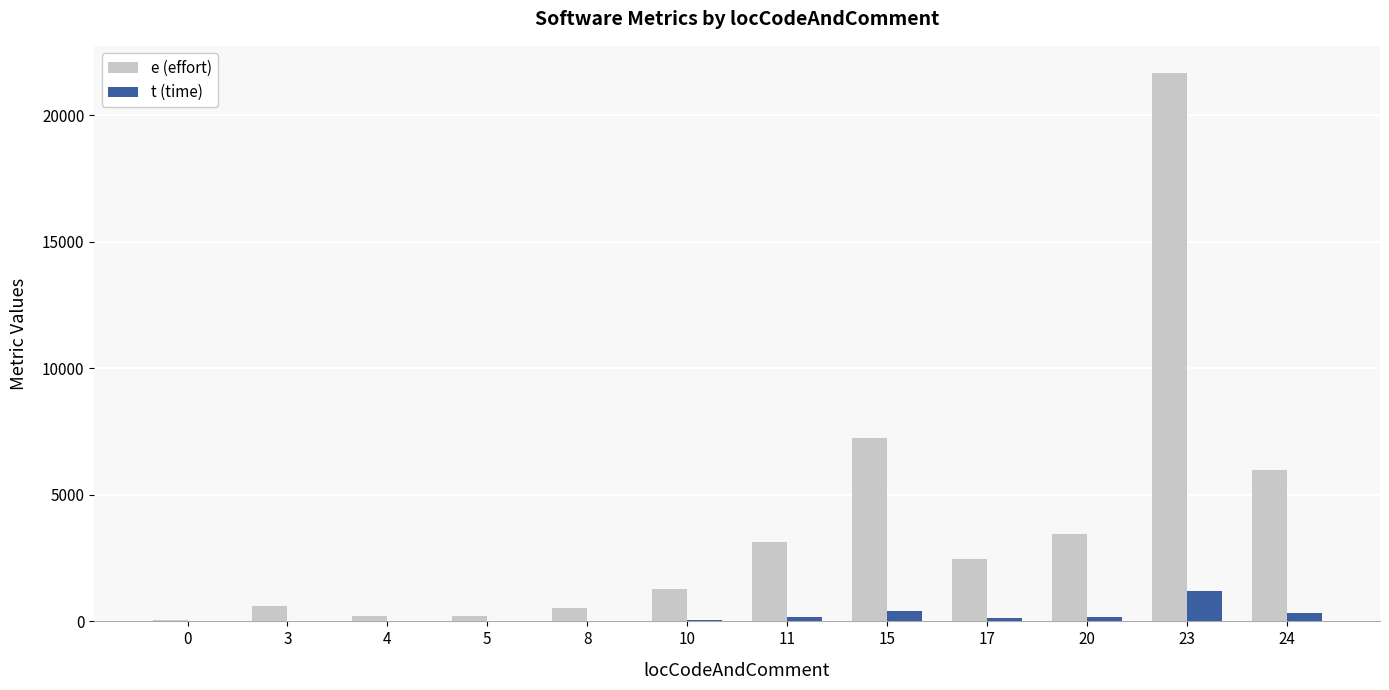

How many groups of bars are there?

12